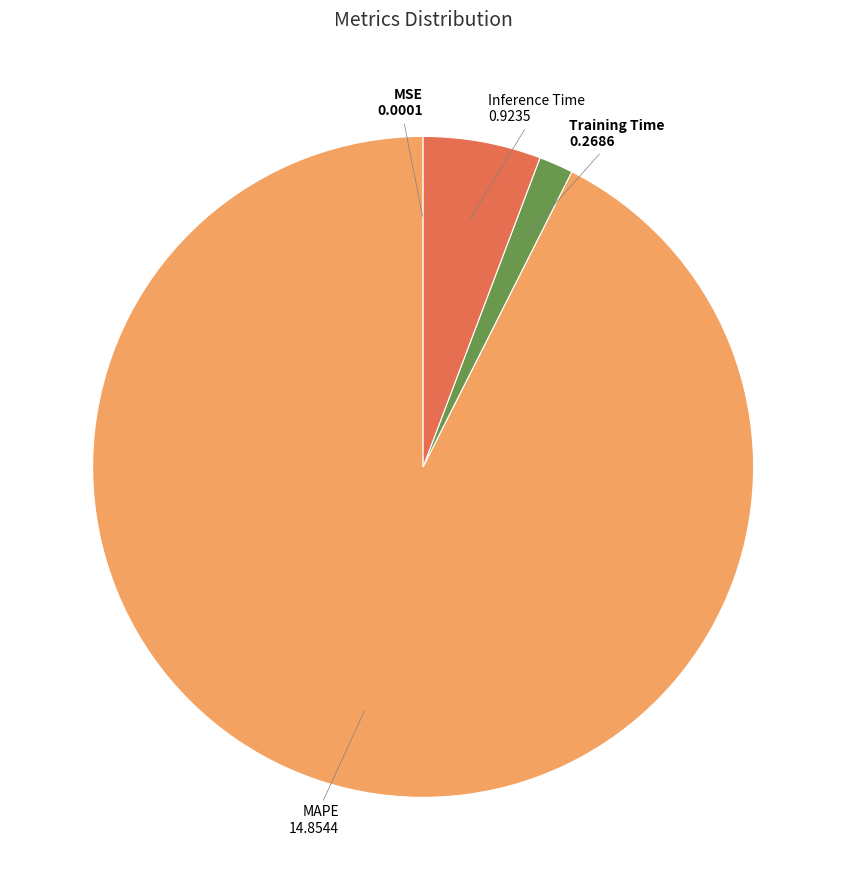

Does any single category account for the majority?

Yes